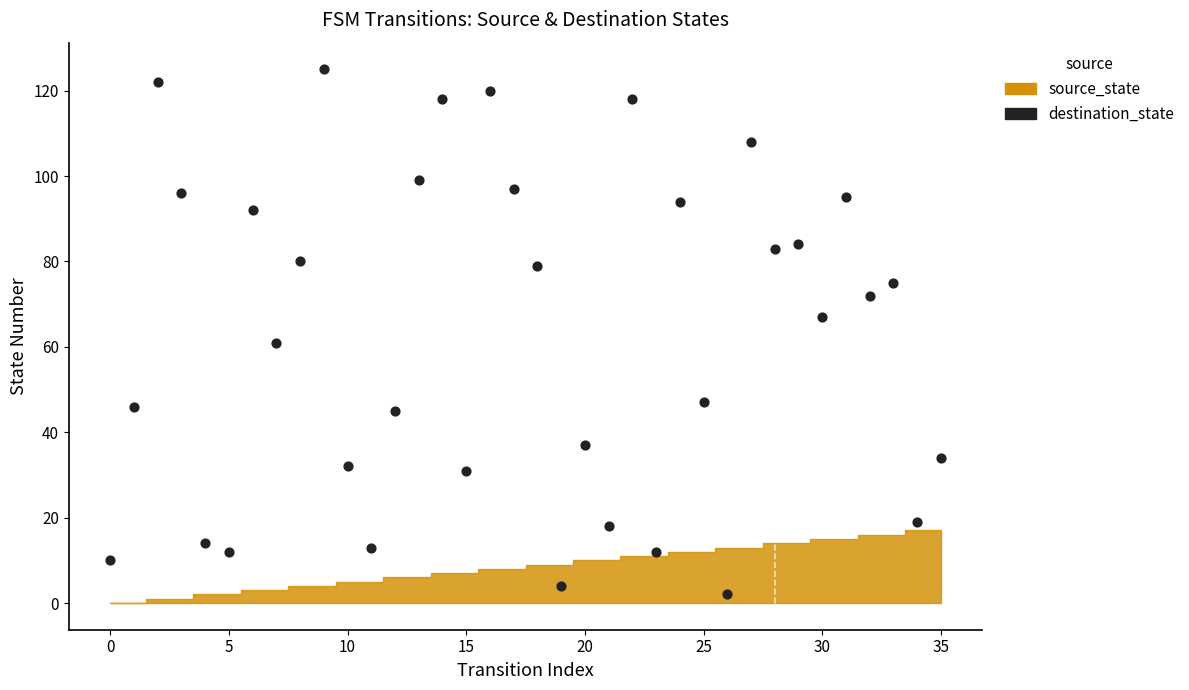

What Y value in the scatter plot is closest to 63?

61